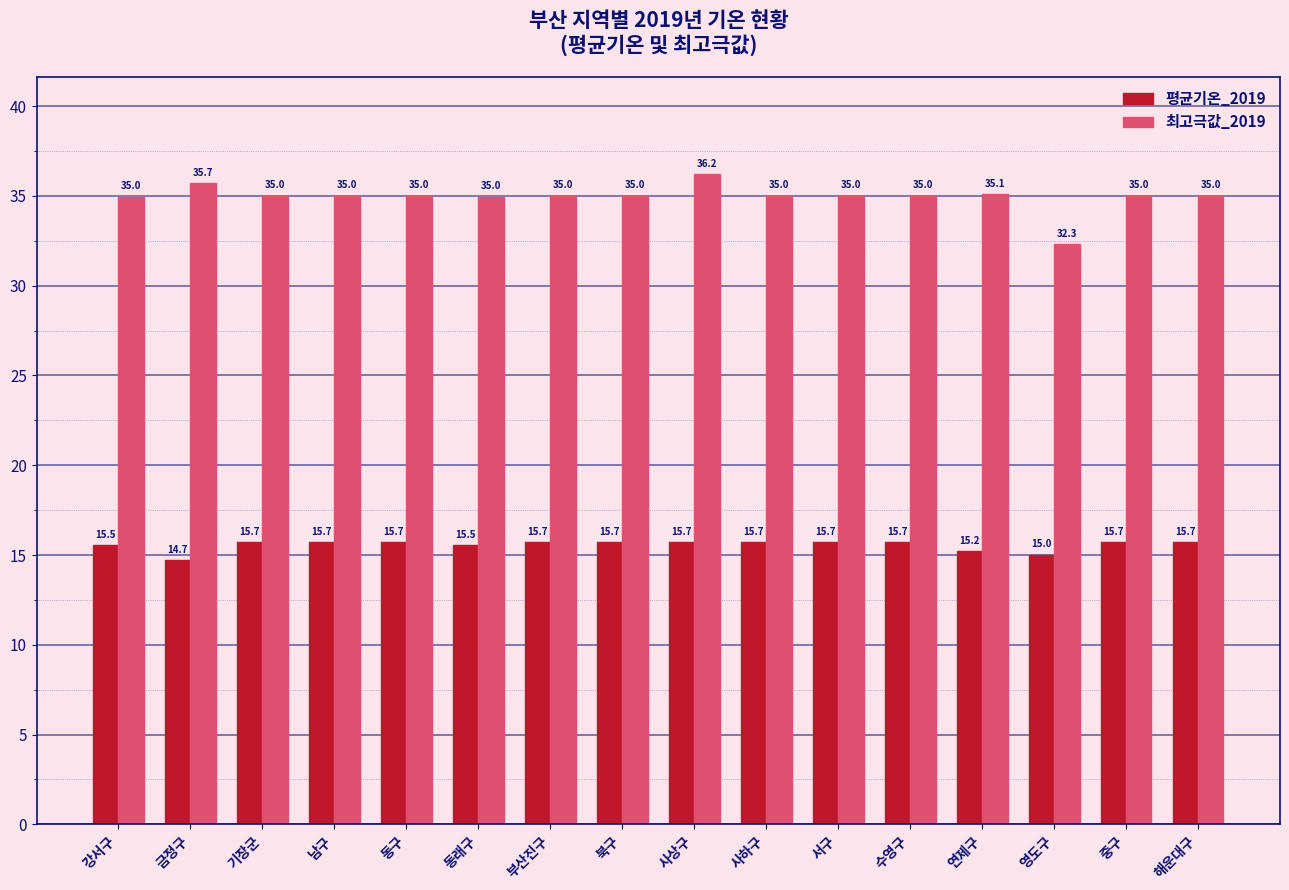

Which series has the largest total across all categories?

최고극값_2019